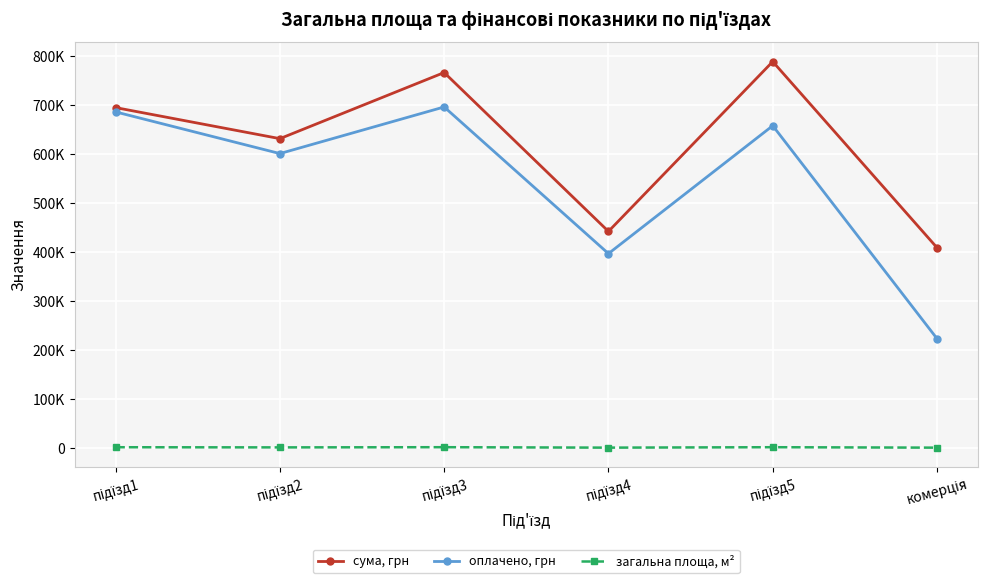

True or false: загальна площа, м² and сума, грн cross at least once.

False